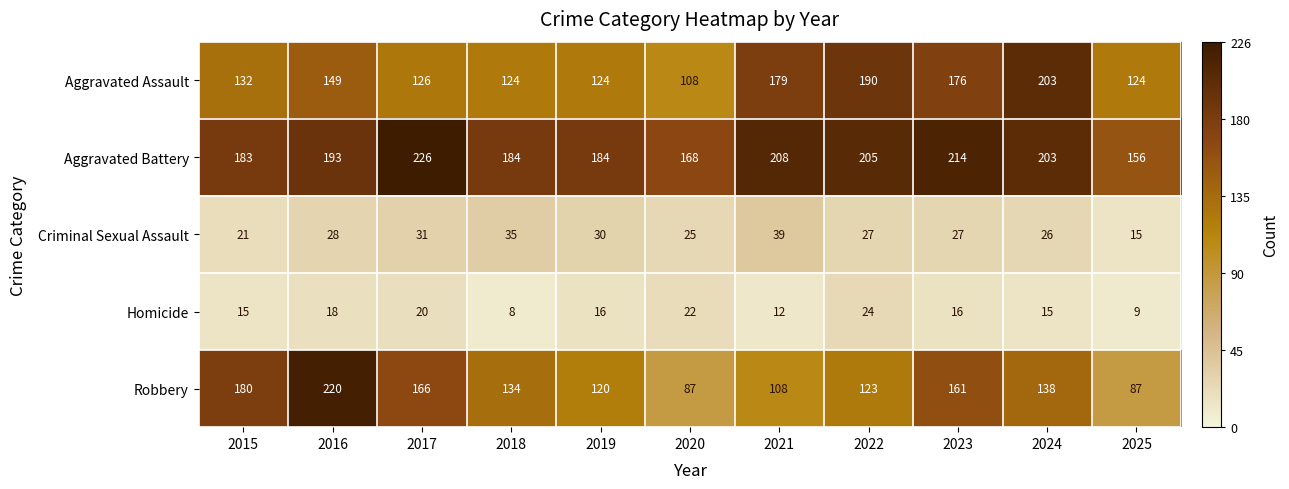

Is it true that Aggravated Assault equals 55 at 2020?

False